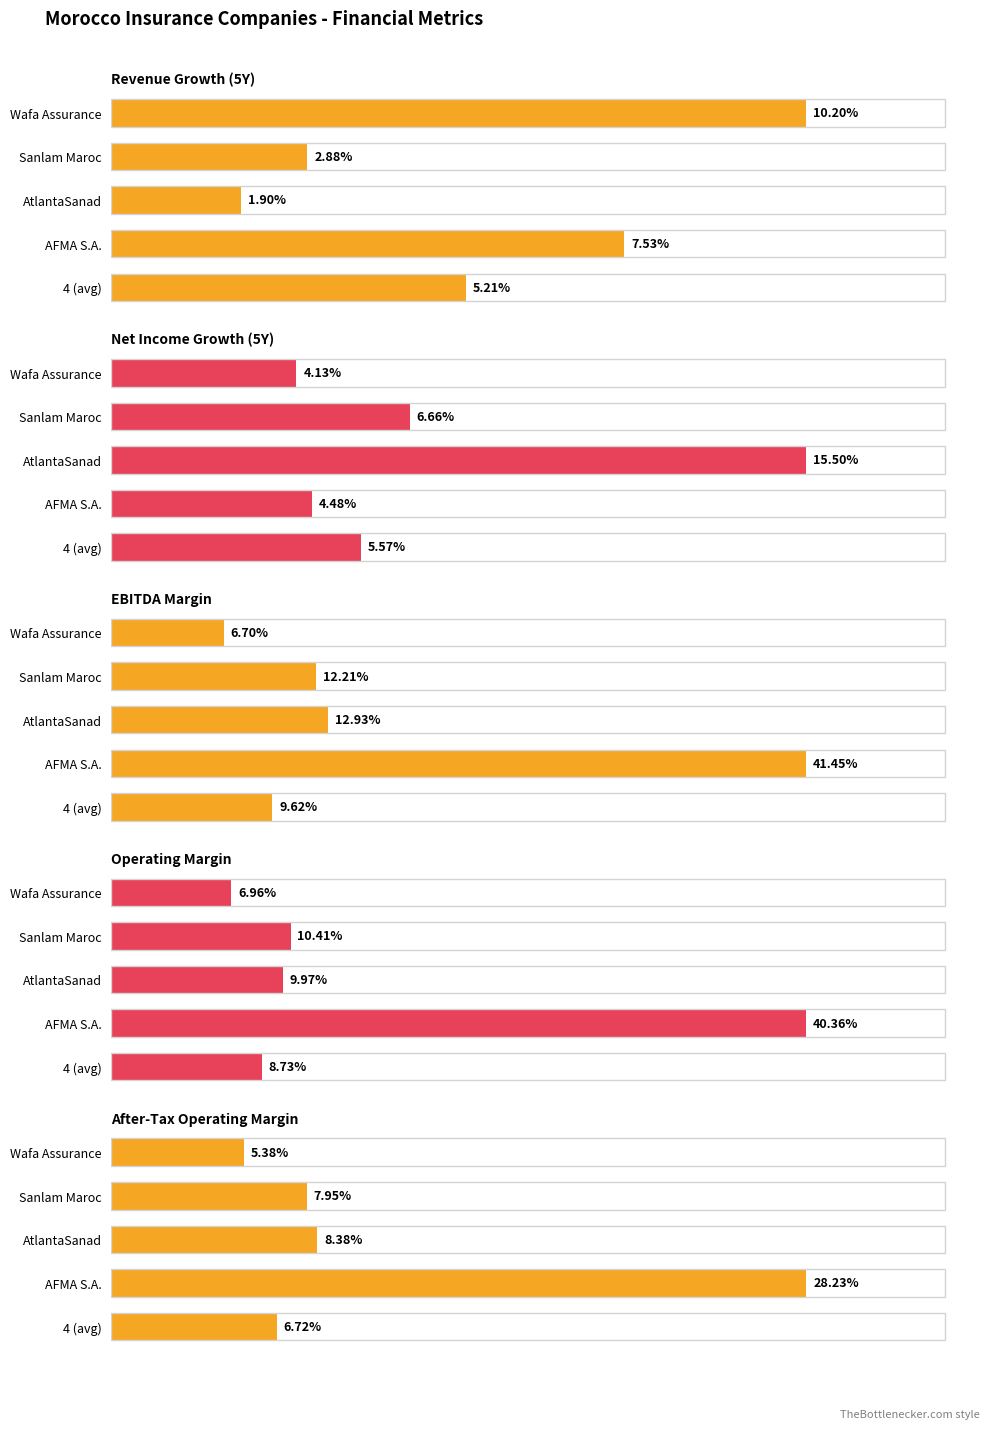

The value of After-Tax Operating Margin at Sanlam Maroc is 0.1. True or false?

True